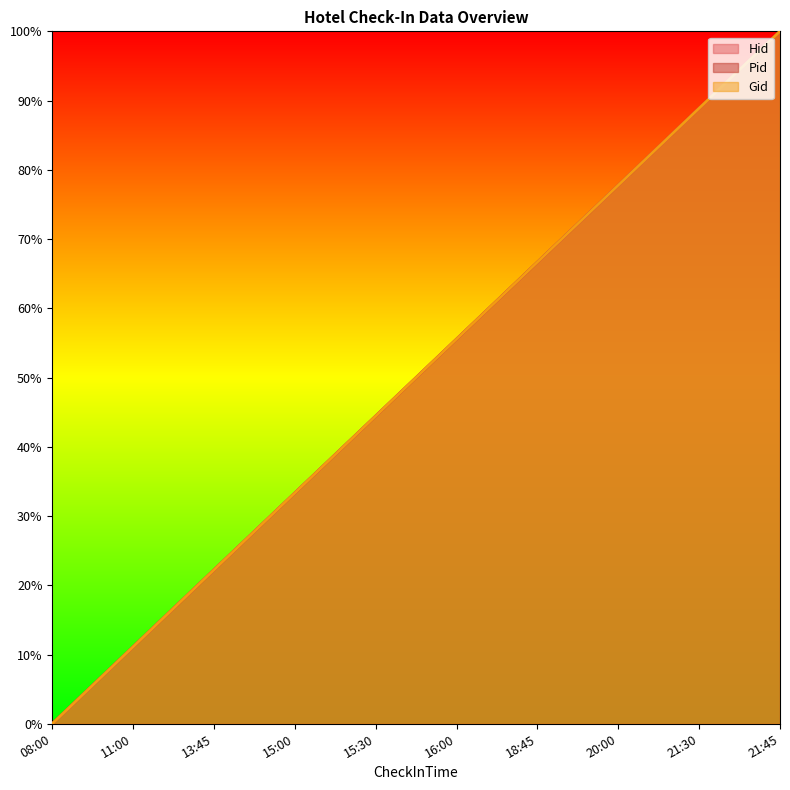

List the labels in order of Pid value, largest first.

21:45, 21:30, 20:00, 18:45, 16:00, 15:30, 15:00, 13:45, 11:00, 08:00